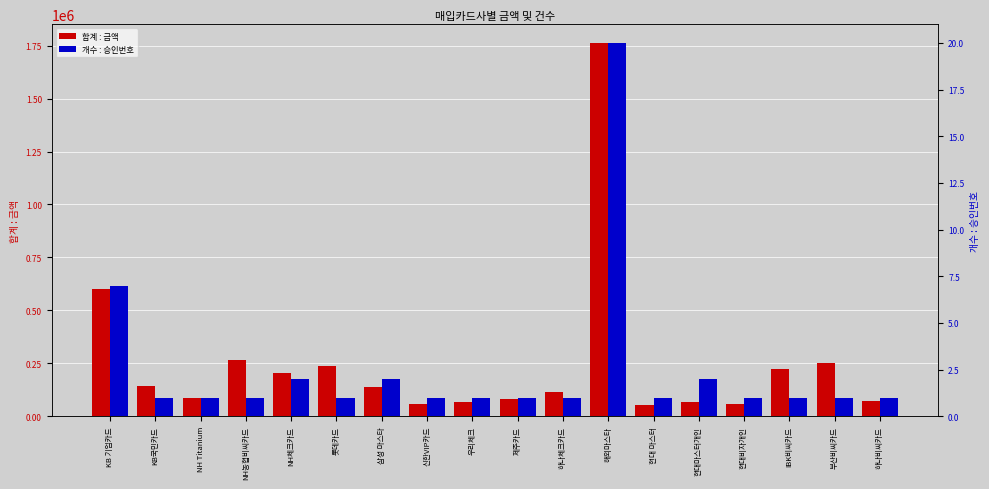

Is it true that 합계 : 금액 equals 142120 at KB국민카드?

True